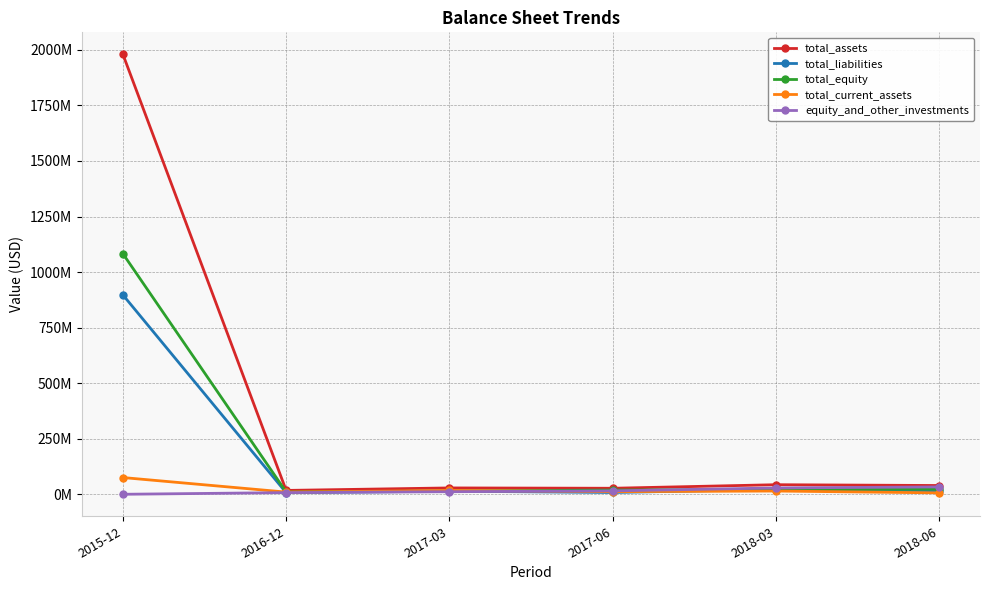

True or false: total_equity has a value of 18940000 at 2017-06.

True